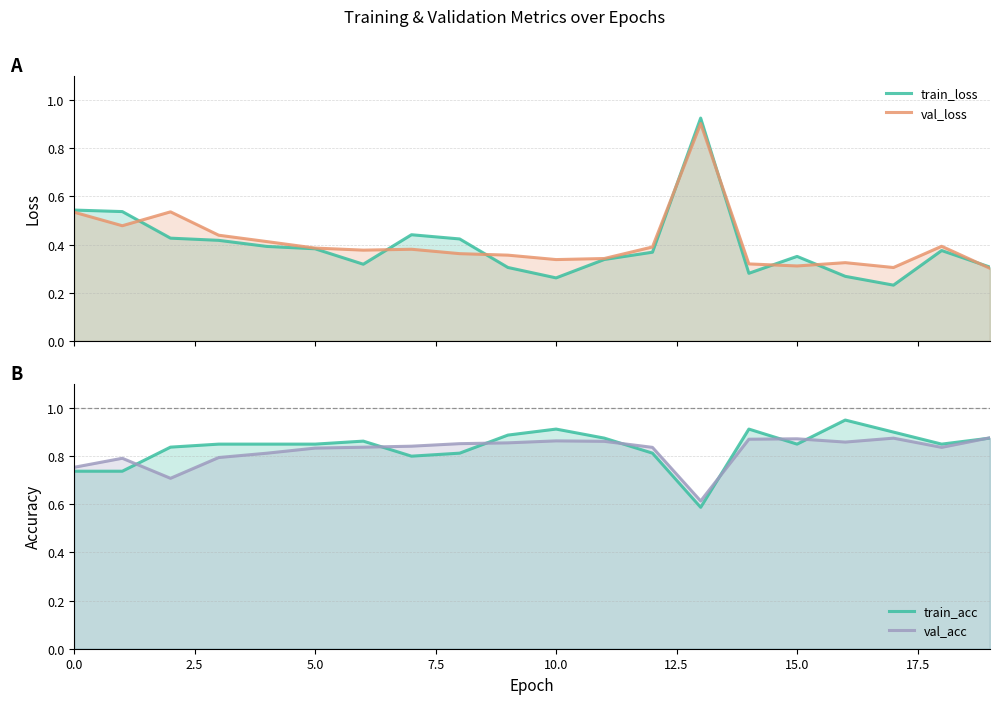

Count the number of categories in the chart.

20